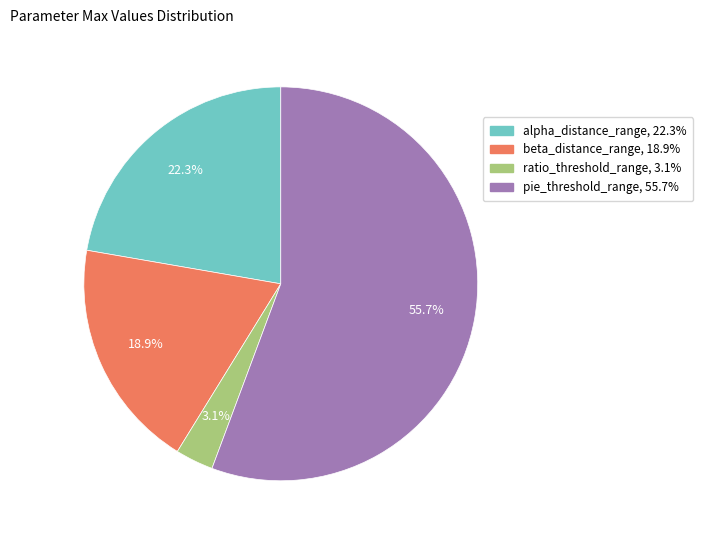

To the nearest percent, what is the average slice percentage?

25%